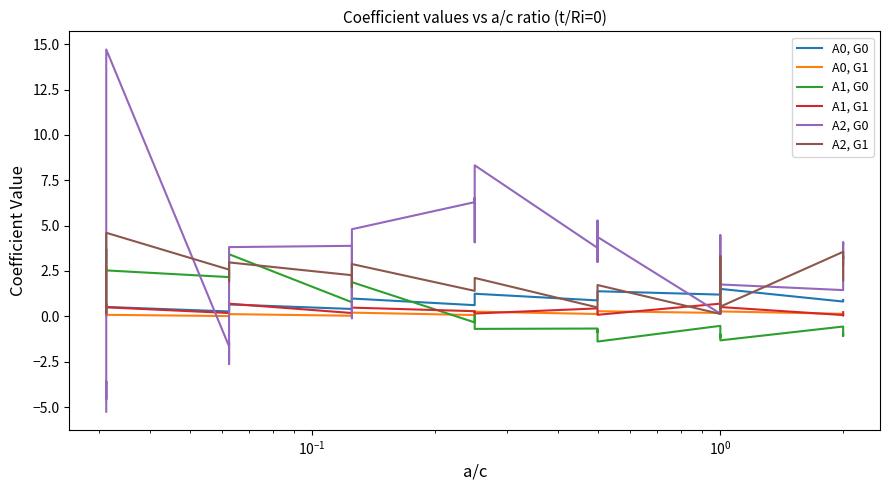

How many series are shown in this chart?

6